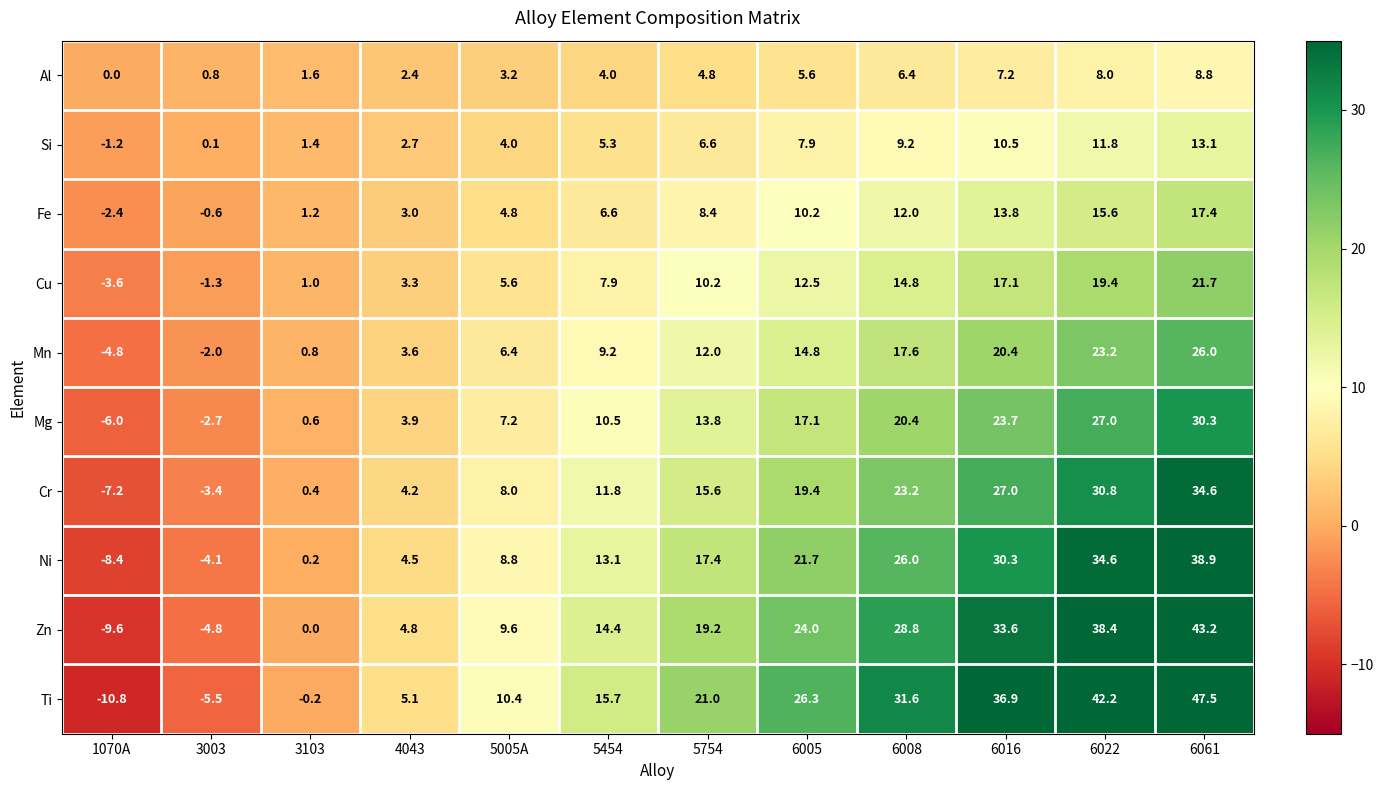

The Ni series shows 49.5 at 6016. True or false?

False